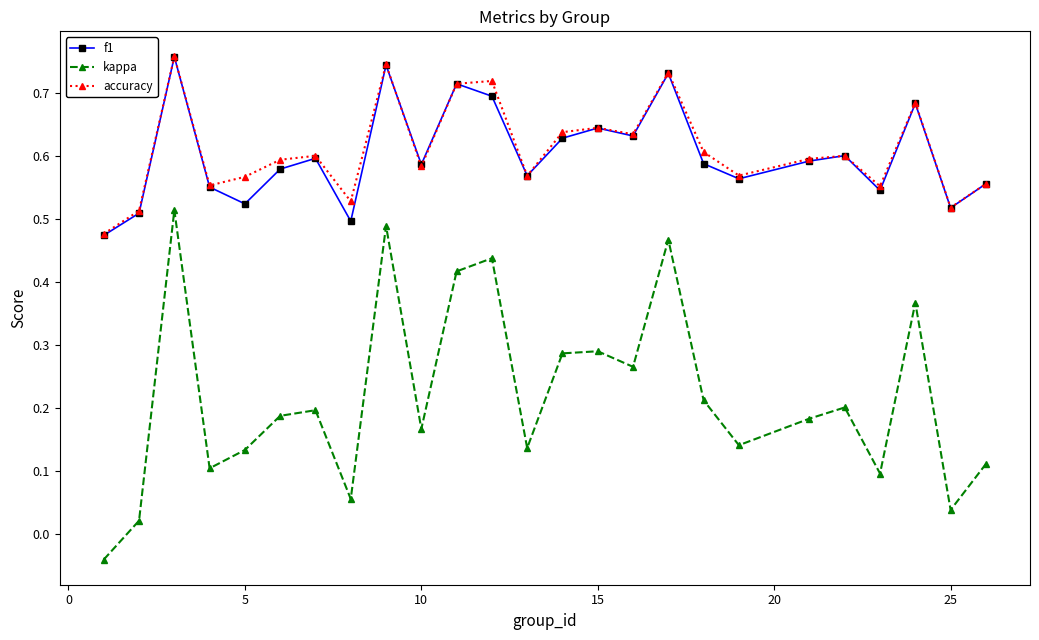

At how many categories does at least one series exceed 0?

25